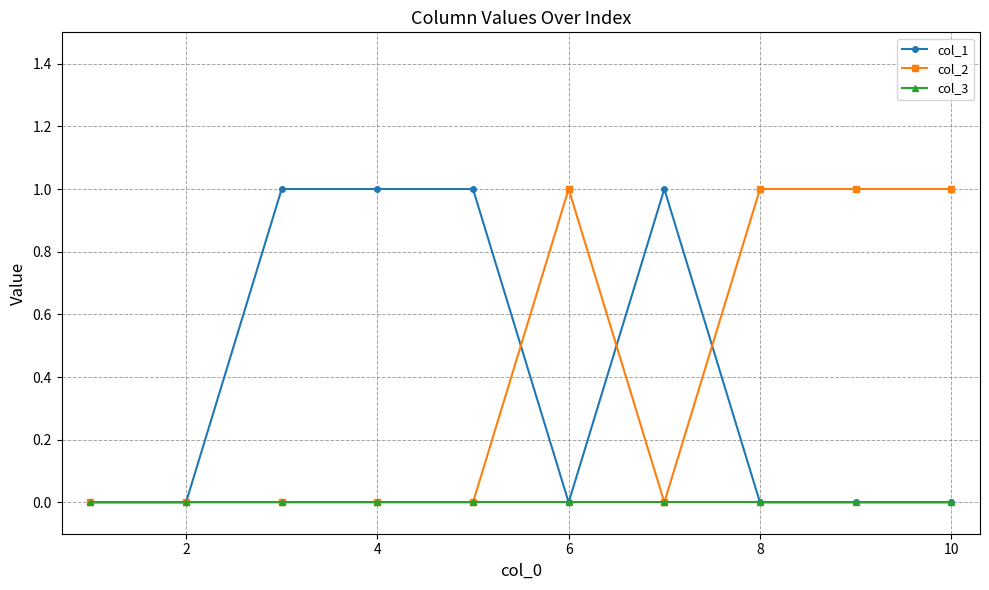

What are all the series names shown in the legend?

col_1, col_2, col_3